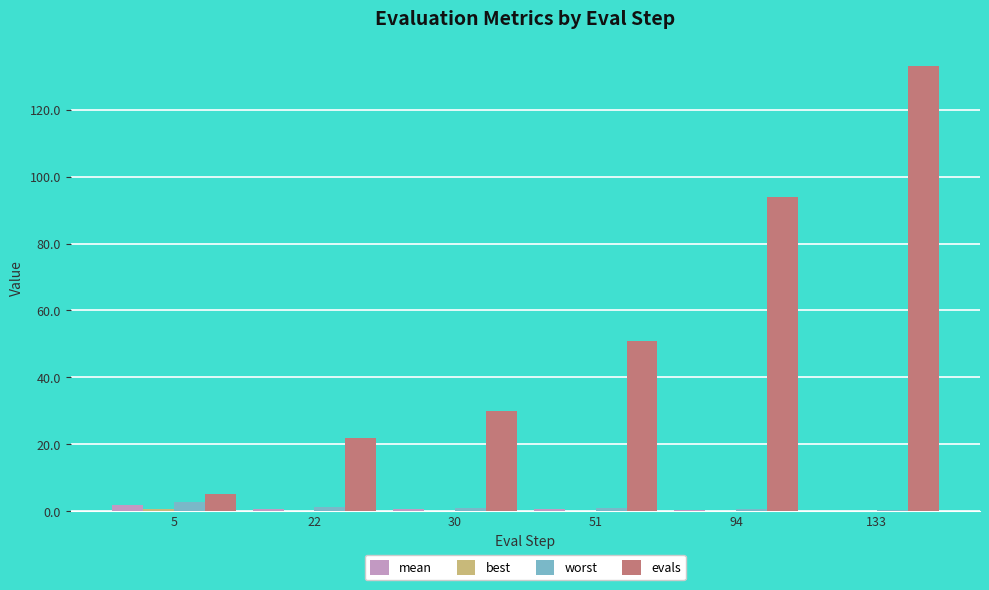

At which label does evals reach its peak?

133